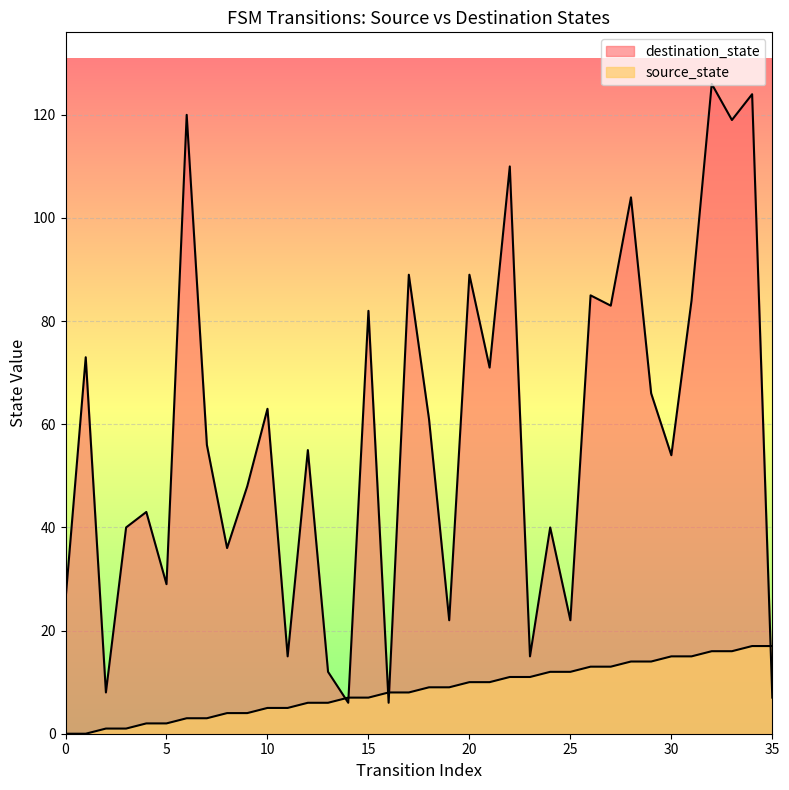

True or false: destination_state and source_state cross at least once.

True